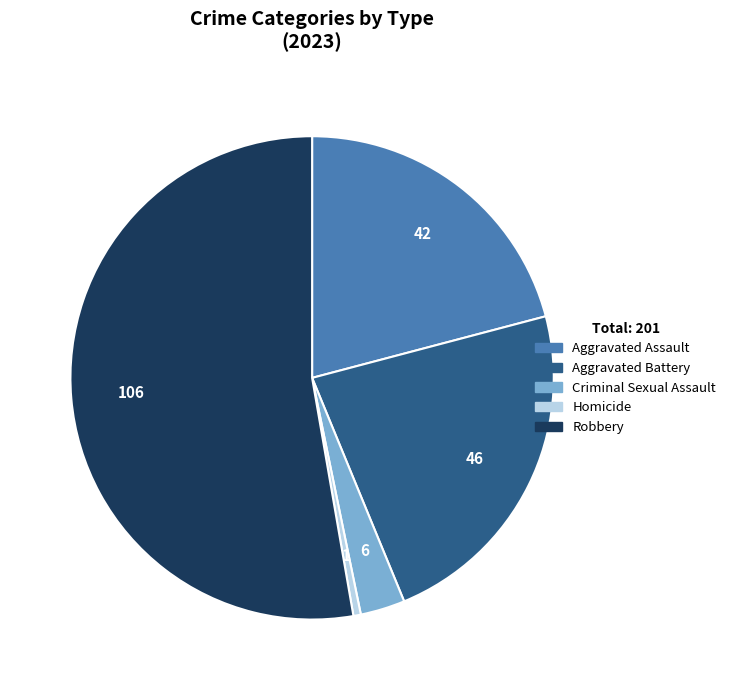

The Aggravated Assault slice represents 33% of the pie. True or false?

False